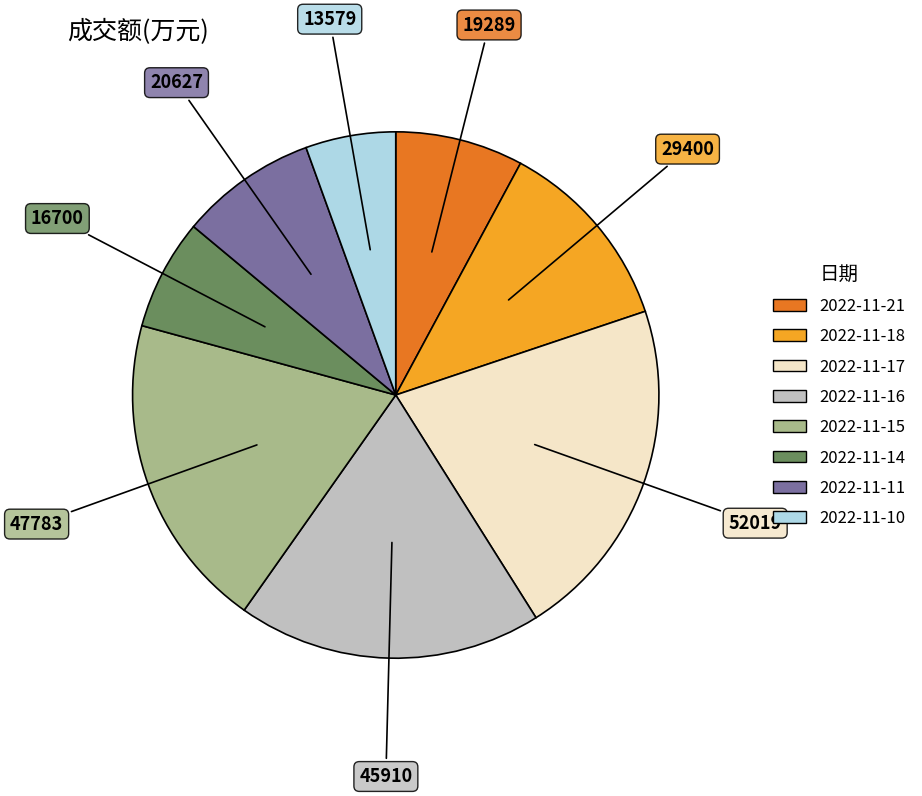

Does any single category account for the majority?

No